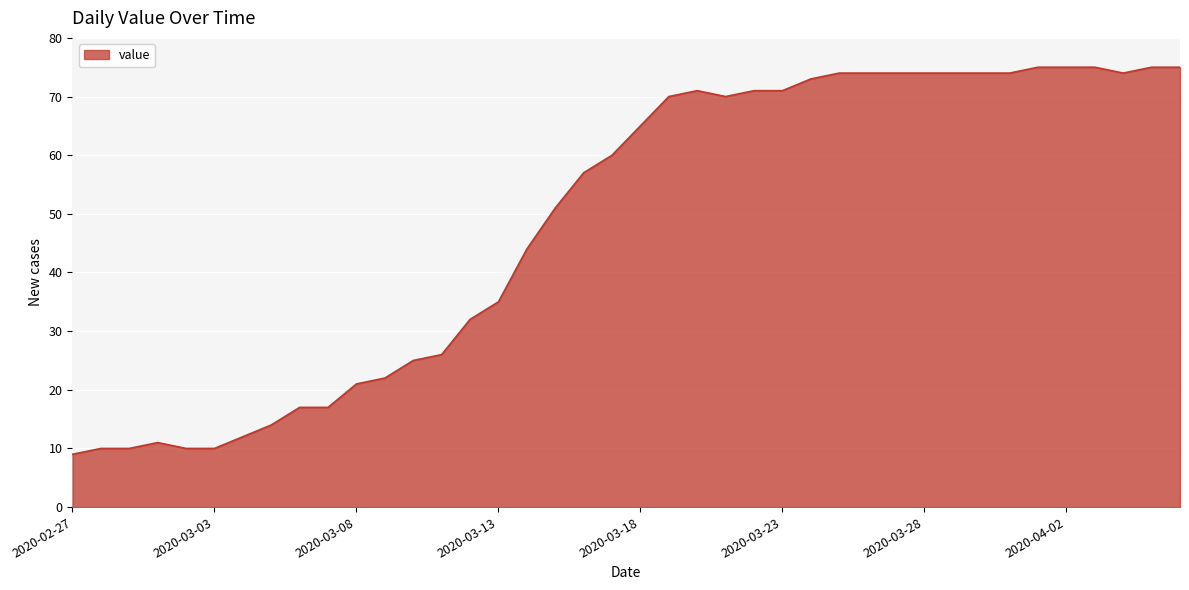

What is the maximum value shown in the chart?

75